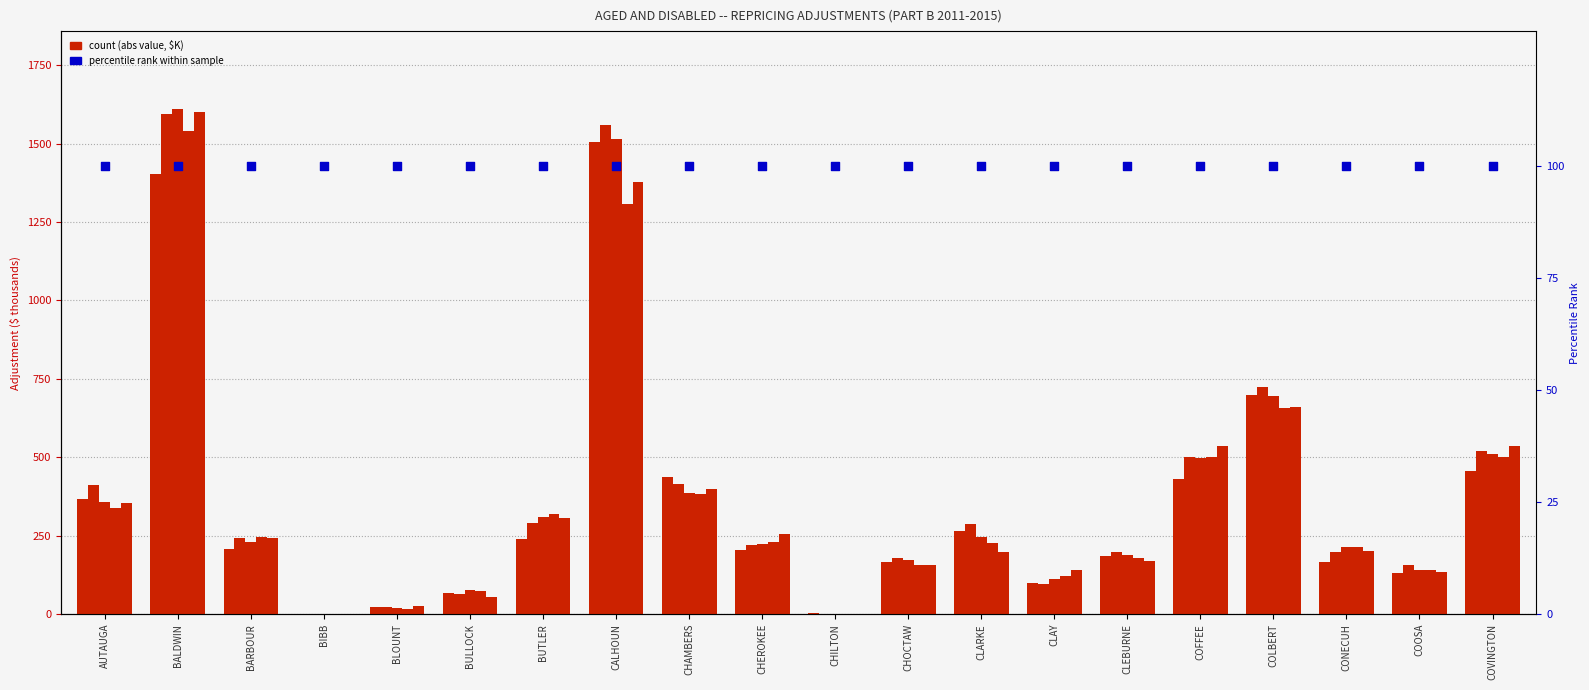

Which series has the largest Y range (max minus min)?

PART B 2013